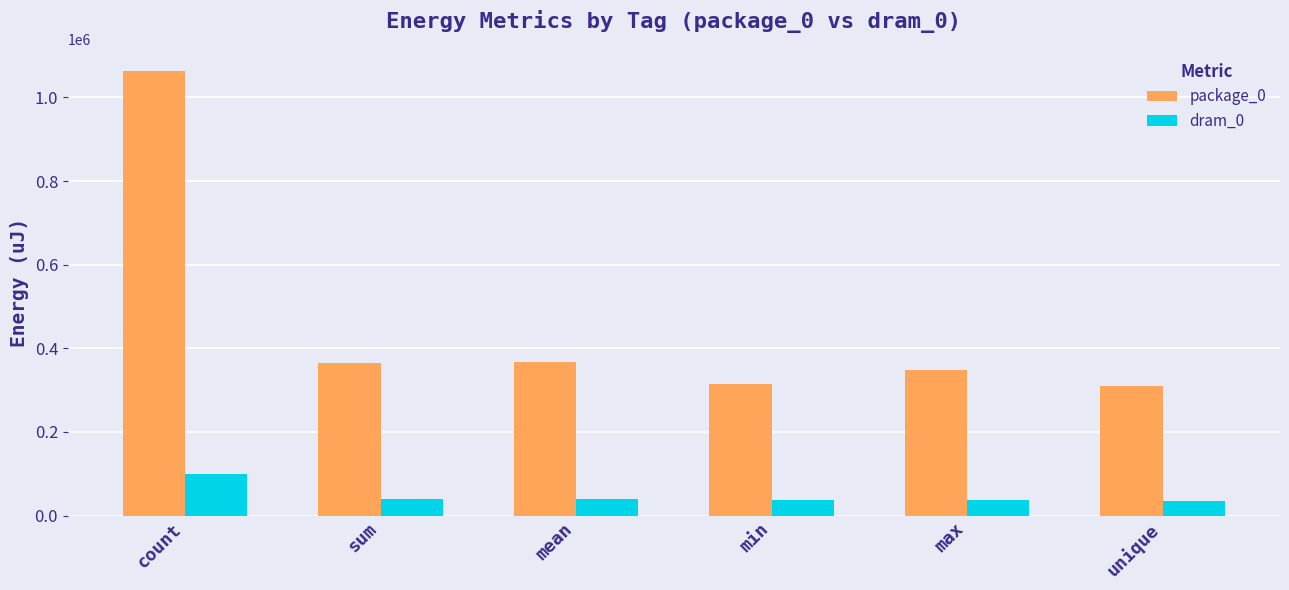

What is the maximum value shown in the chart?

1063230